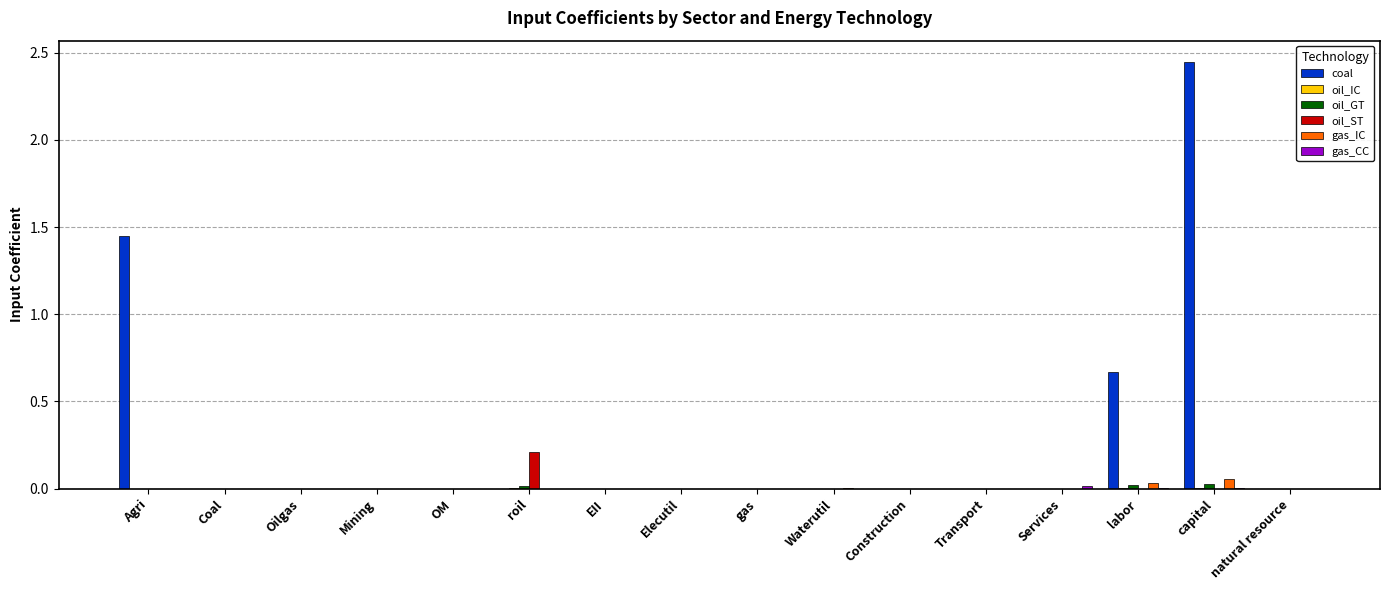

Are the bars horizontal?

No